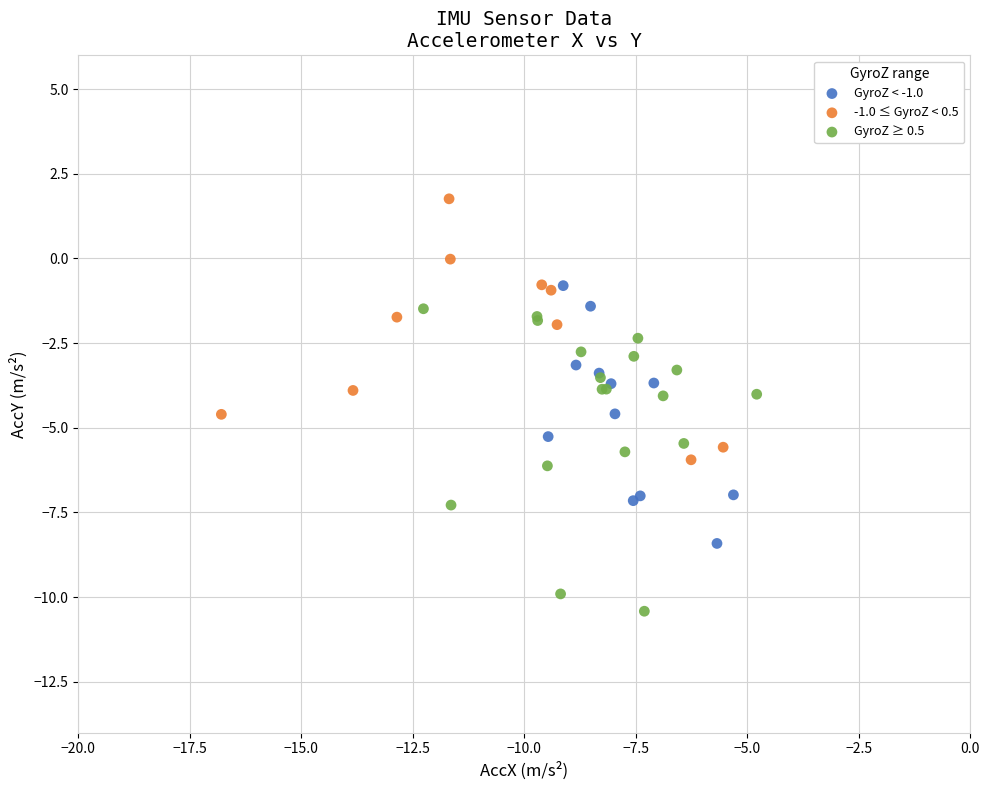

What are all the series names shown in the legend?

GyroZ < -1.0, -1.0 ≤ GyroZ < 0.5, GyroZ ≥ 0.5